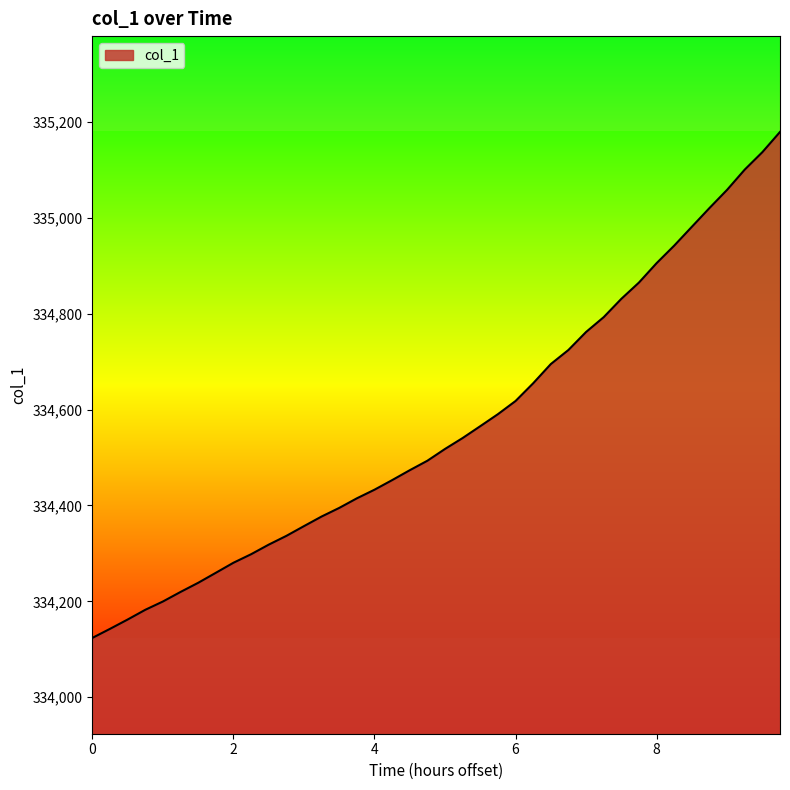

What is the smallest value displayed?

334123.7